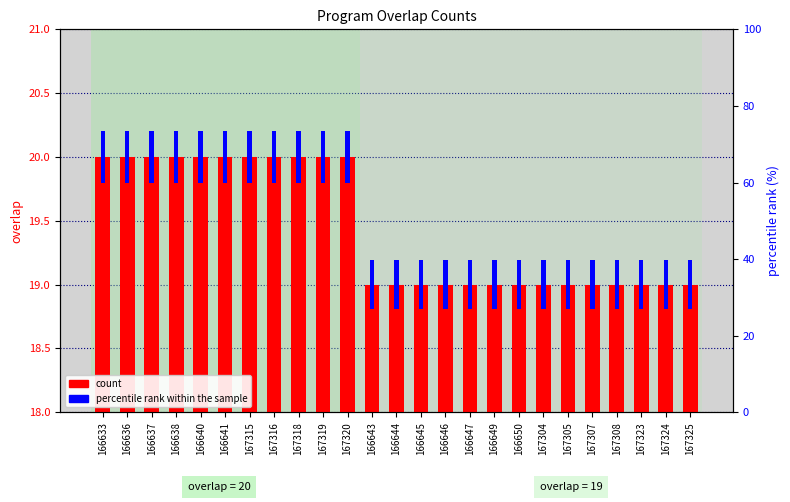

Which series changed the most between 166646 and 167324?

overlap count